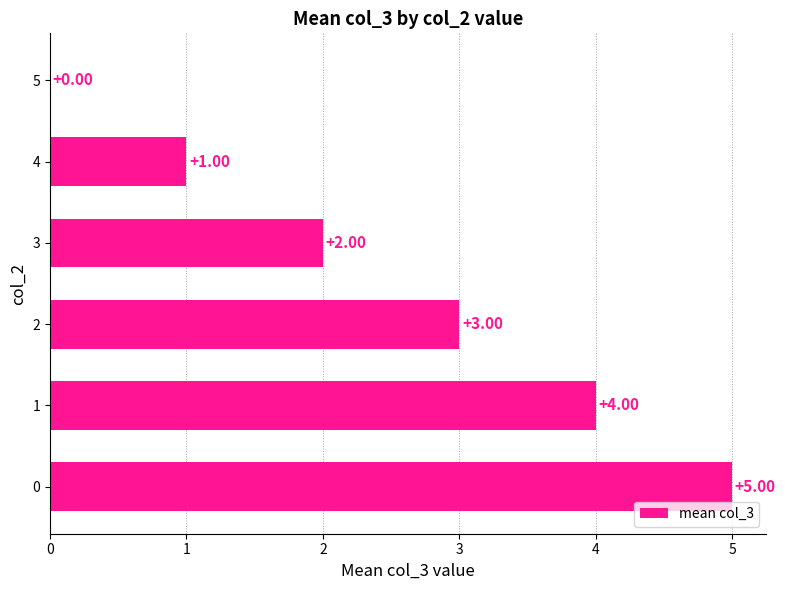

True or false: the data shows 8 at 0.

False